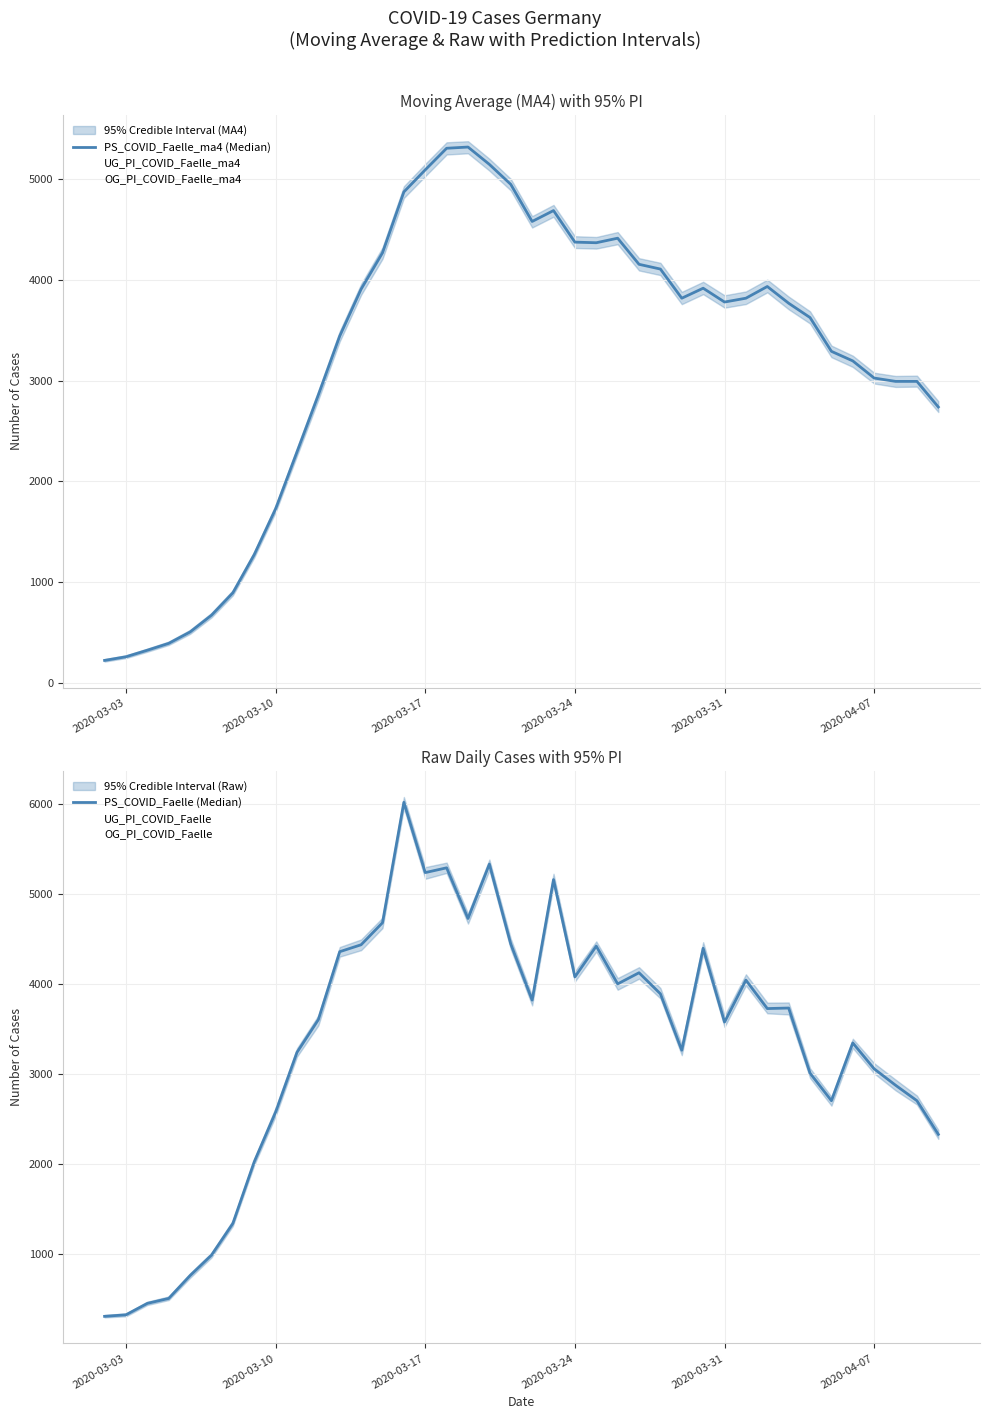

Is the value of OG_PI_COVID_Faelle_ma4 at 20 greater than the value of OG_PI_COVID_Faelle at 10?

Yes